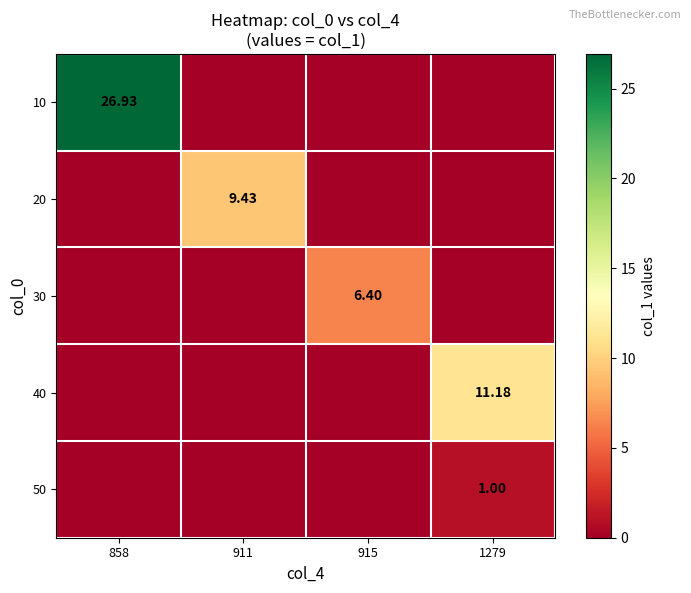

Which has a higher value, 858 or 915?

858